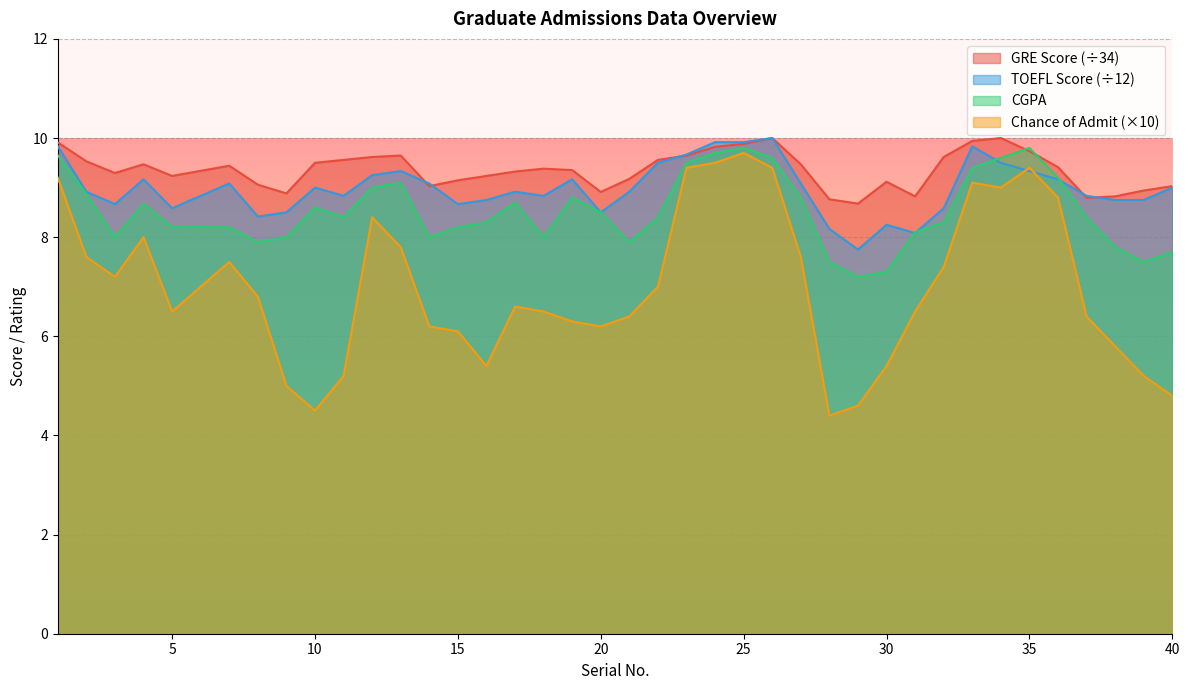

What is the highest value of the GRE Score series?

10.0